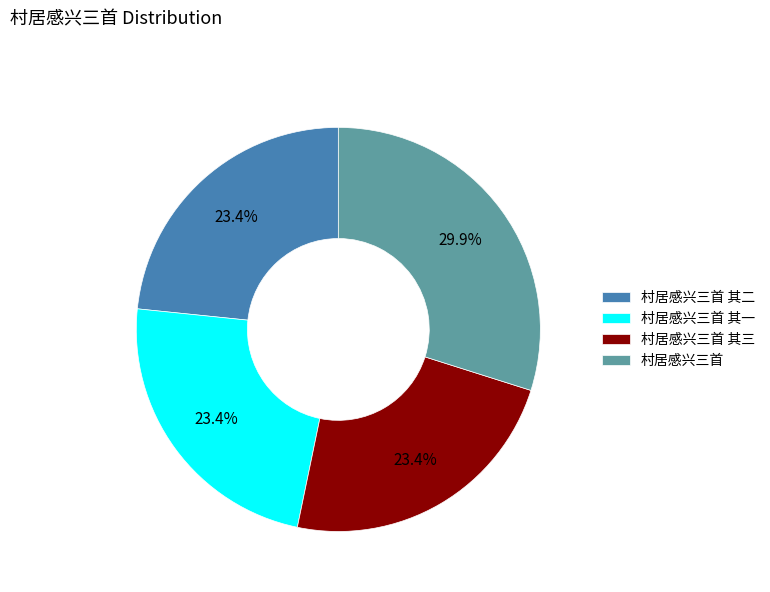

The 村居感兴三首 其二 slice represents 23% of the pie. True or false?

True